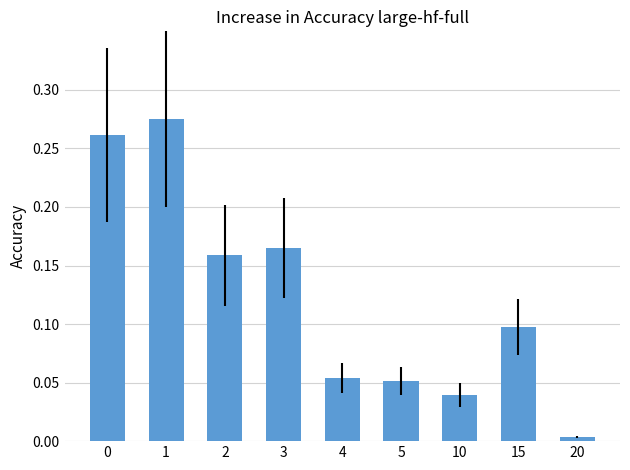

At which category does the chart reach its minimum across all series?

20